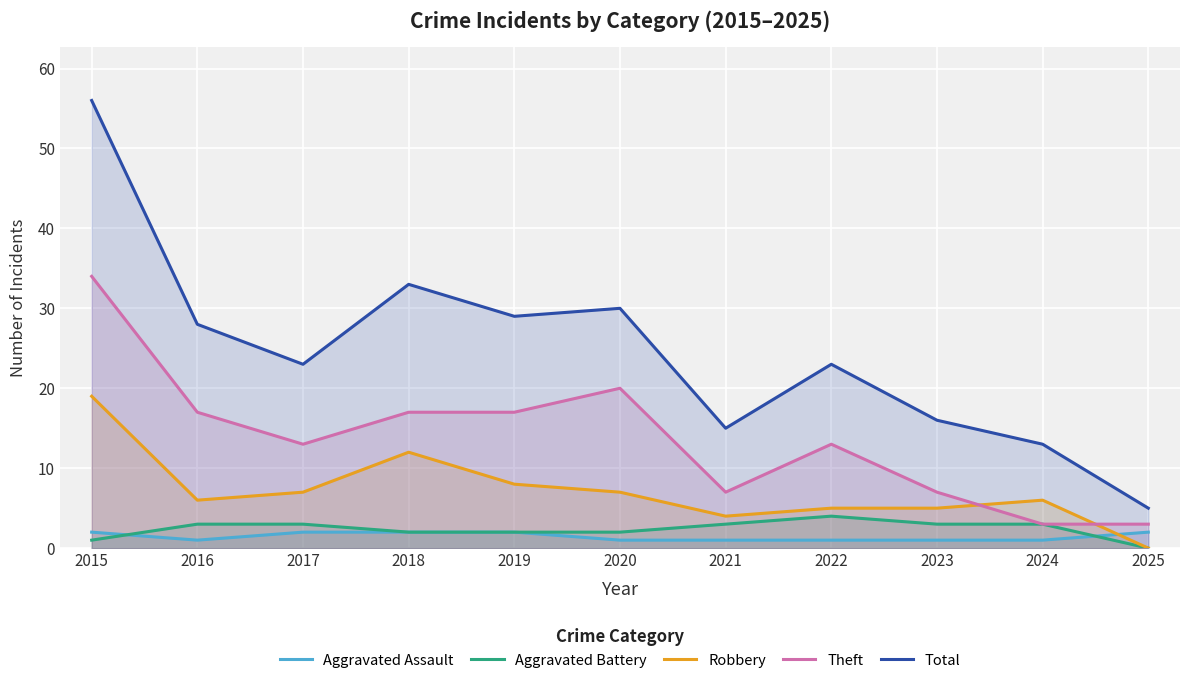

What is the value of the Aggravated Battery point at the 7th from the left?

3